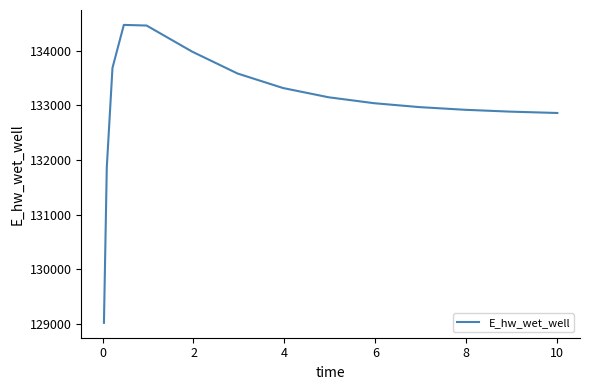

What is the difference between the maximum and minimum values?

5462.9